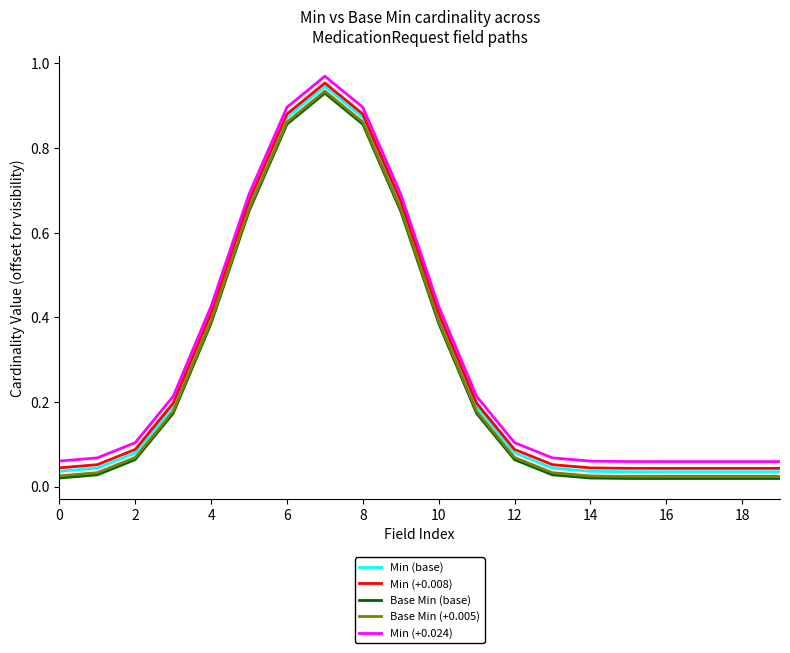

True or false: Base Min (+0.005) and Min (+0.024) intersect in this chart.

False